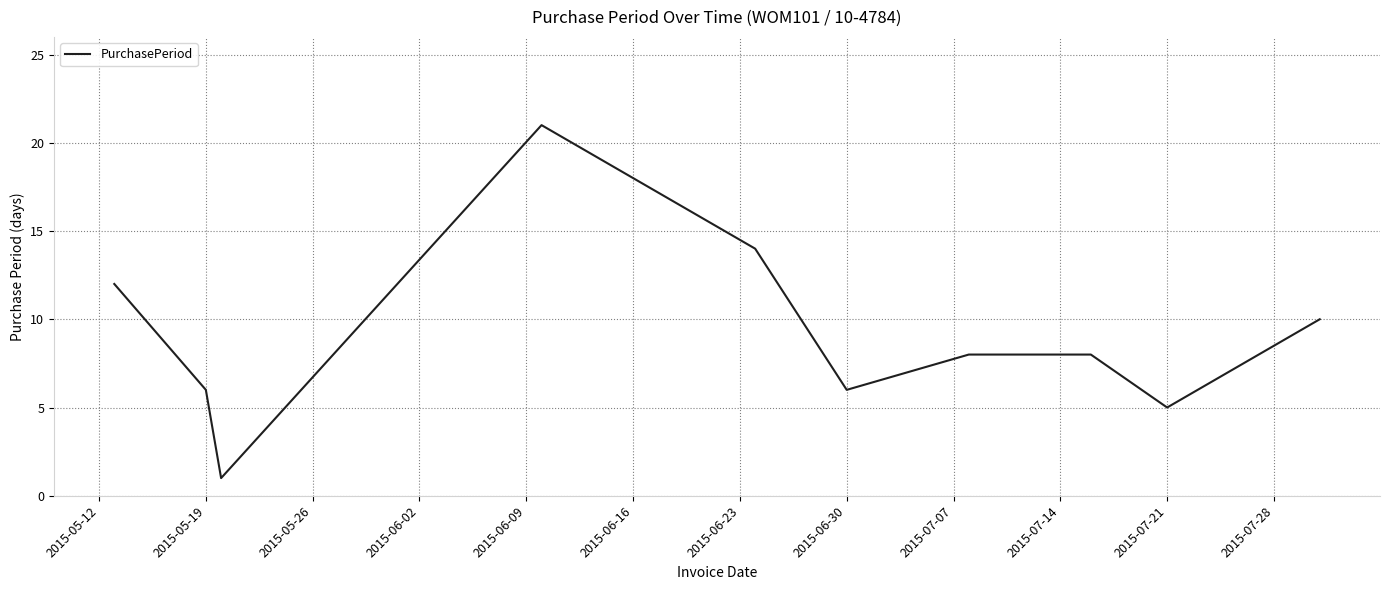

What is the sum of all values?

91